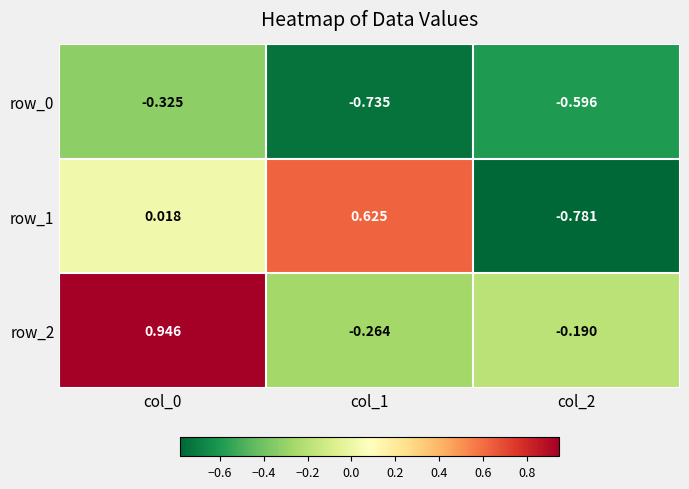

Is the value of row_2 at col_0 greater than the value of row_0 at col_1?

Yes